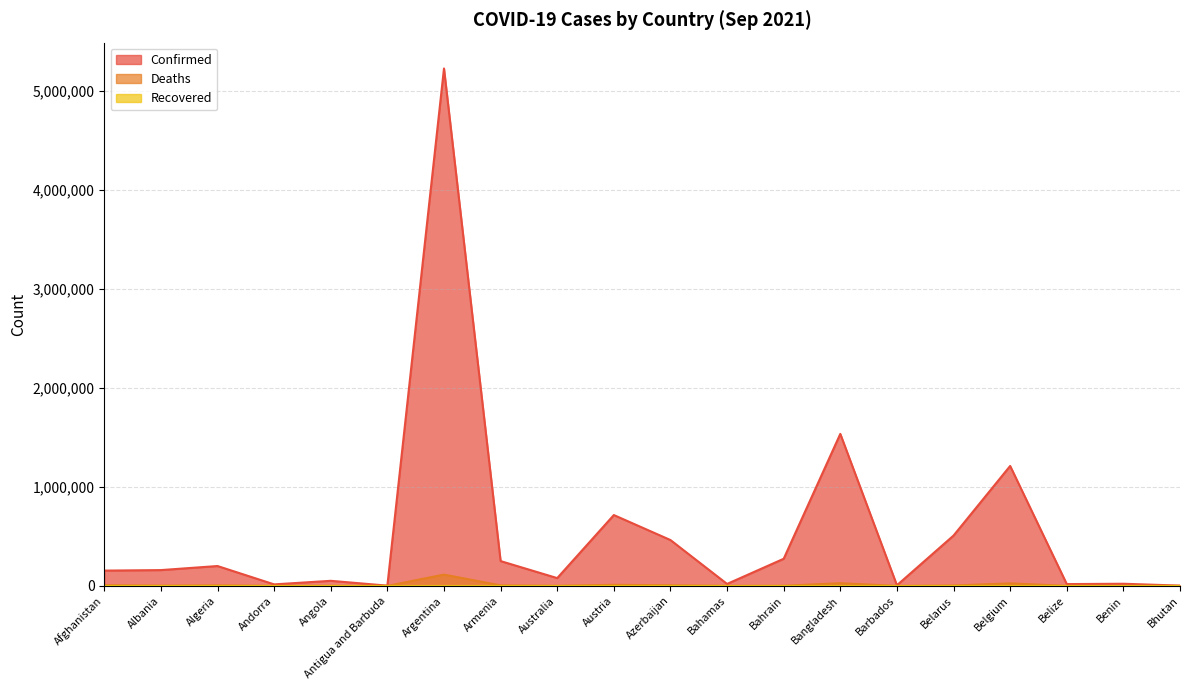

What position from the right is Belize?

3